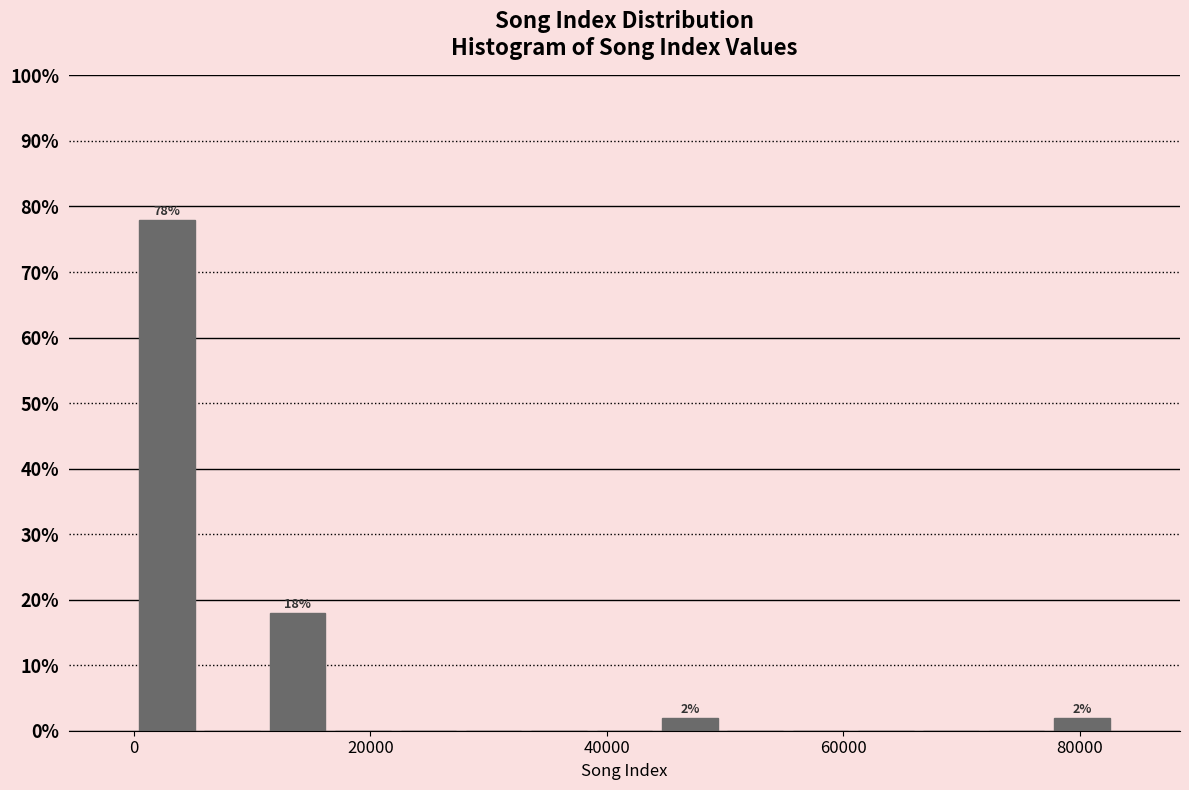

Read against the x-axis, roughly where is the centre of the tallest bar?

2000